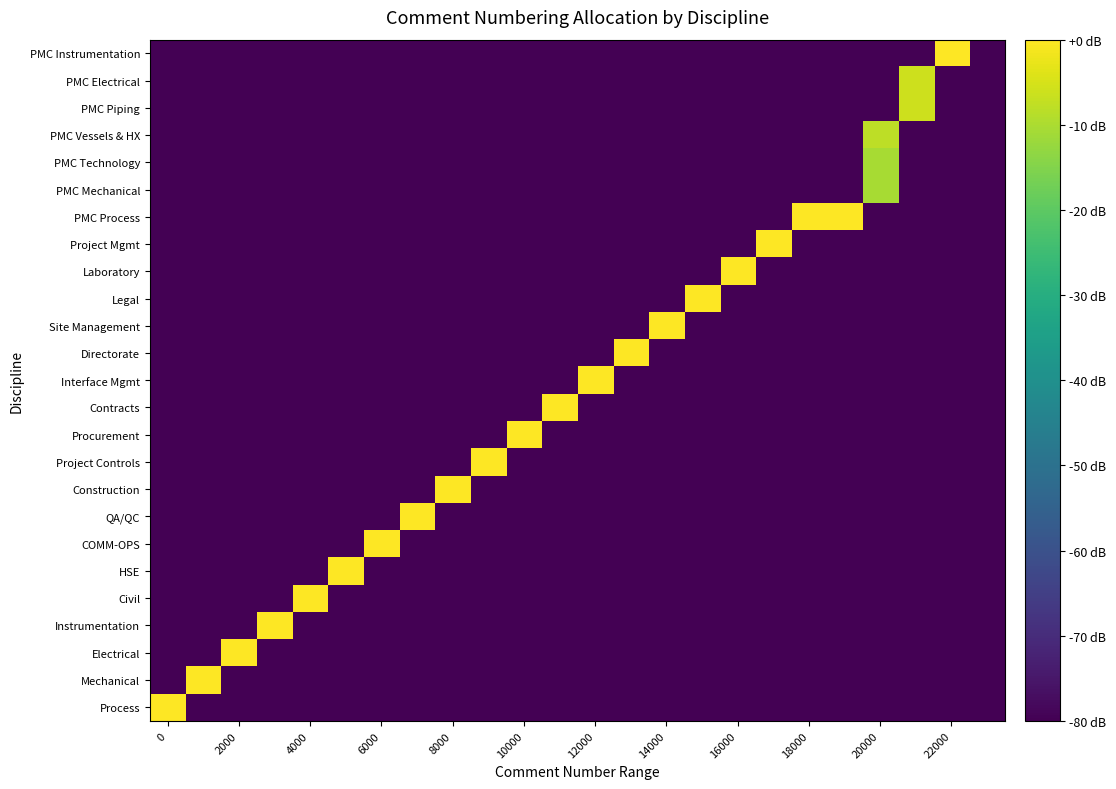

Count the number of data series in this chart.

25